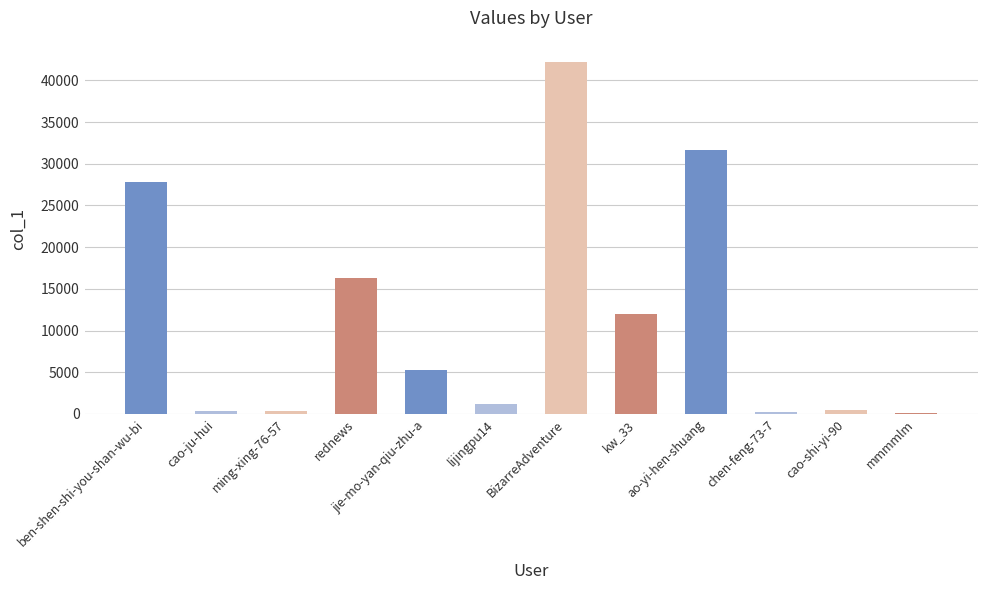

Is it true that the value at kw_33 is 18572?

False